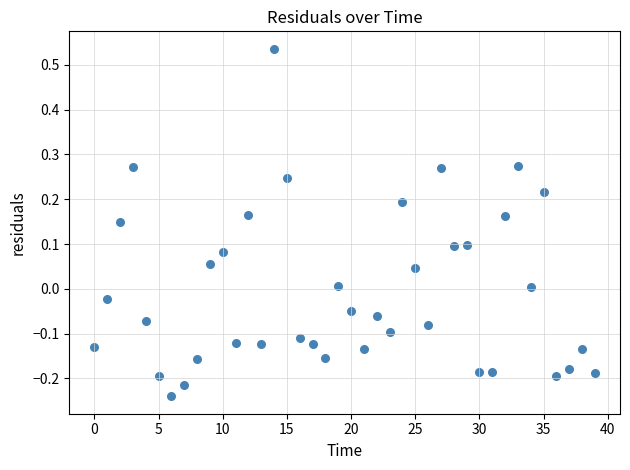

What is the range of Y values (max minus min)?

0.8